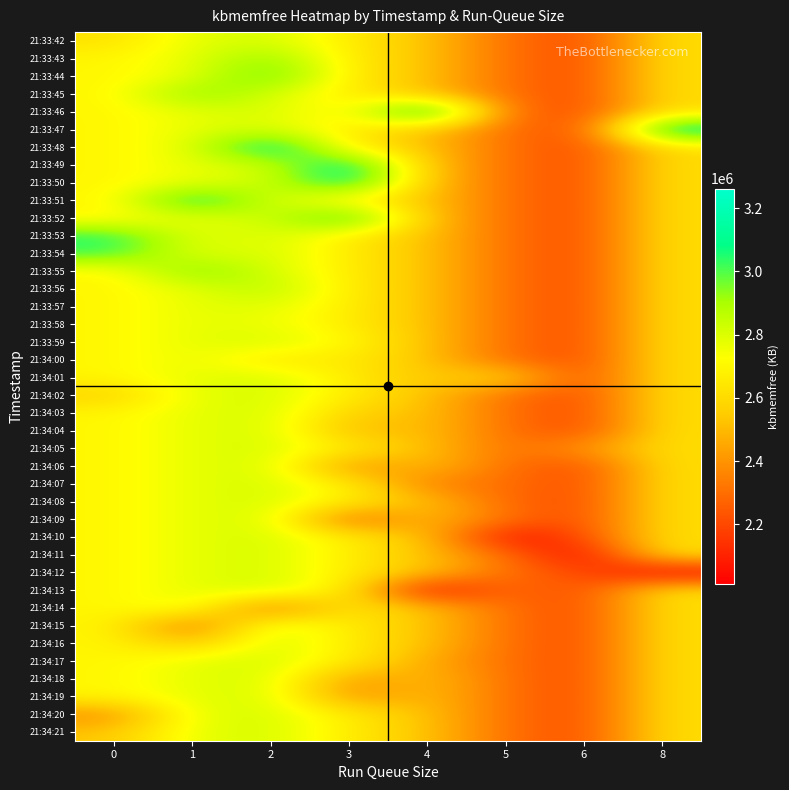

What is the difference between the highest and lowest values at 1?

862852.0